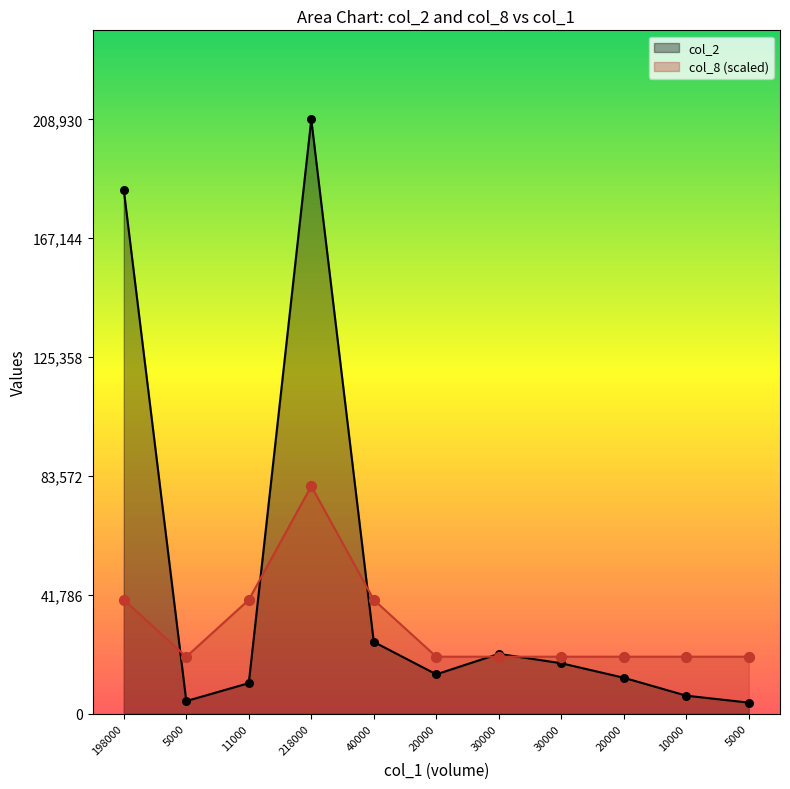

At which category is the sum across all series the highest?

218000